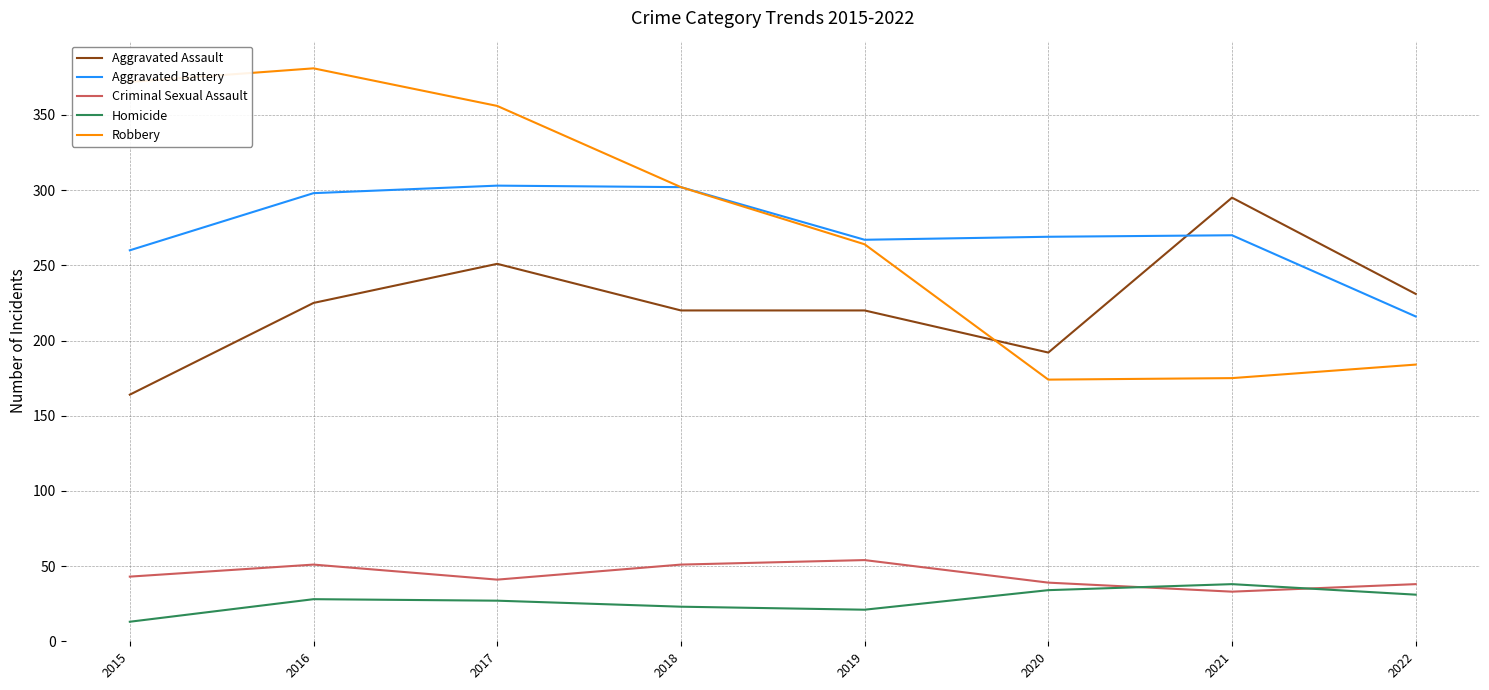

What is the total value across all series at 2020?

708